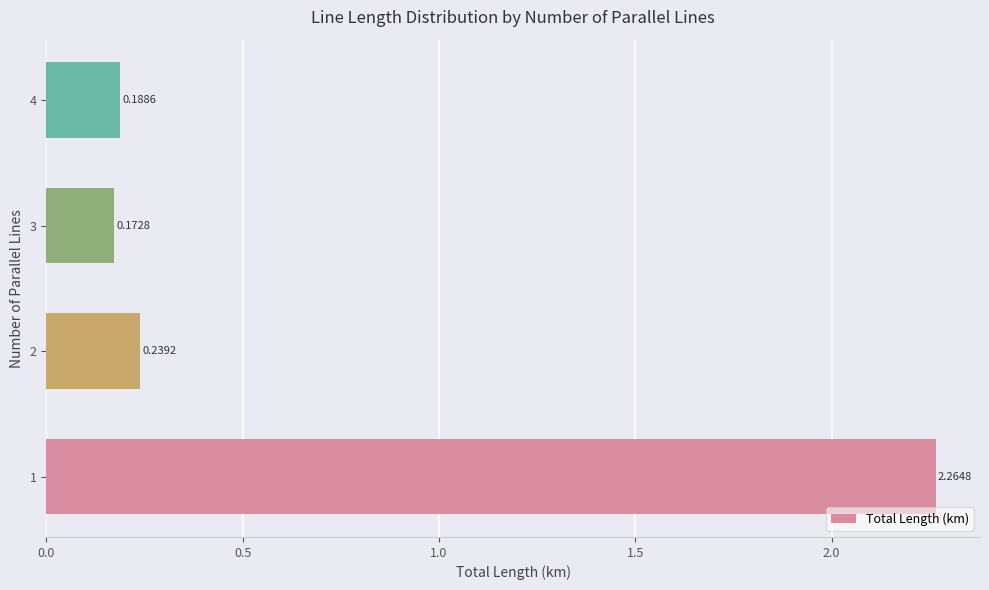

Rank the categories by value from lowest to highest.

3, 4, 2, 1